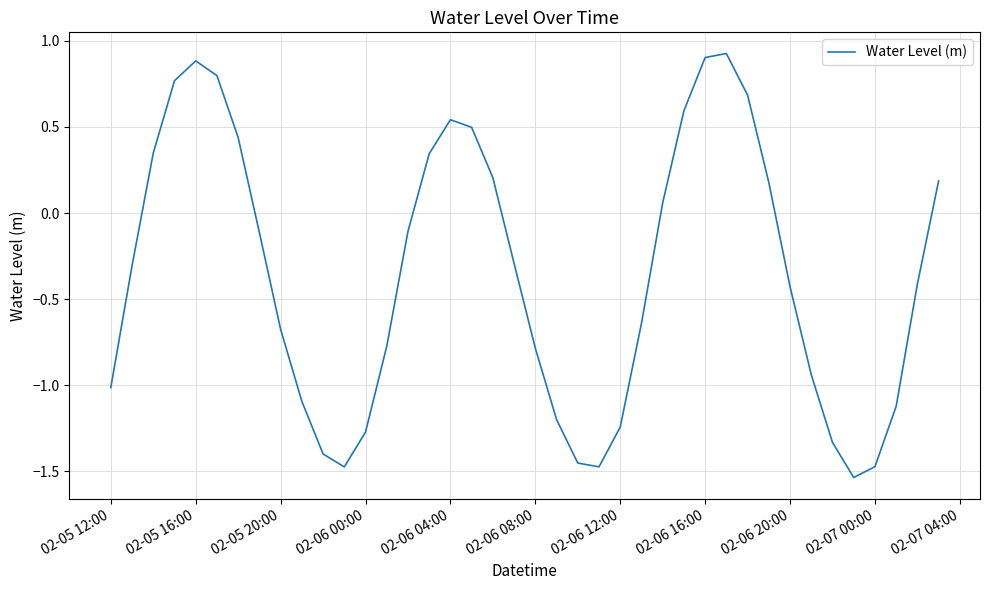

What is the difference between the maximum and minimum values?

2.5